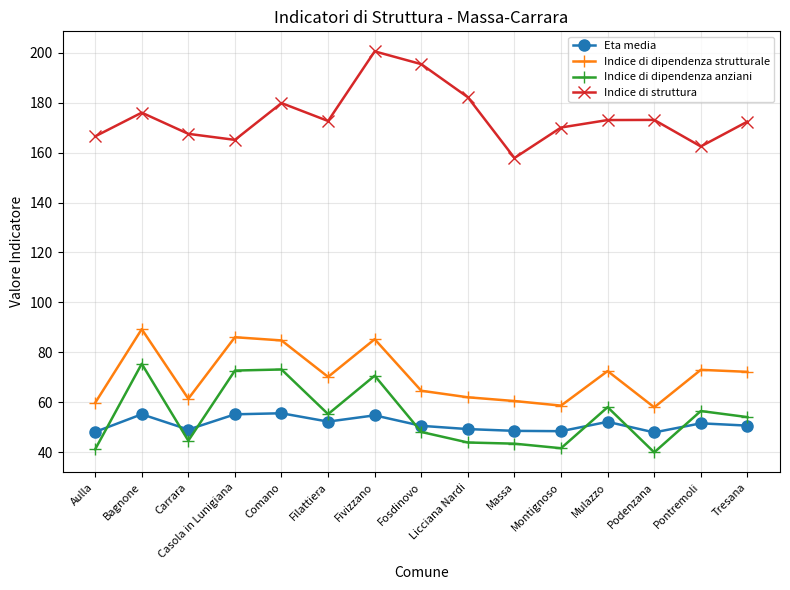

Rank the series at Fivizzano from lowest to highest value.

Eta media, Indice di dipendenza anziani, Indice di dipendenza strutturale, Indice di struttura